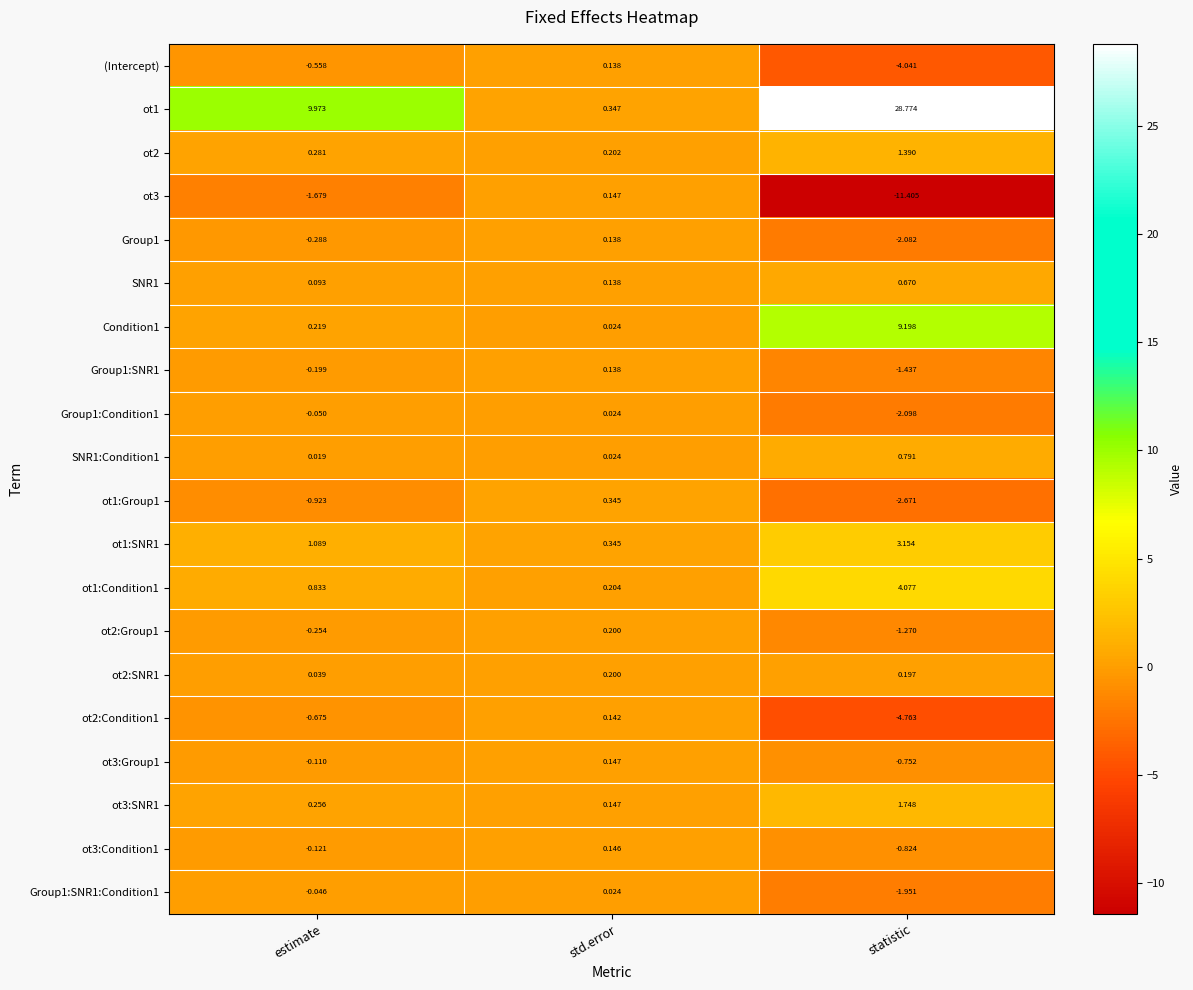

Count the number of data series in this chart.

20